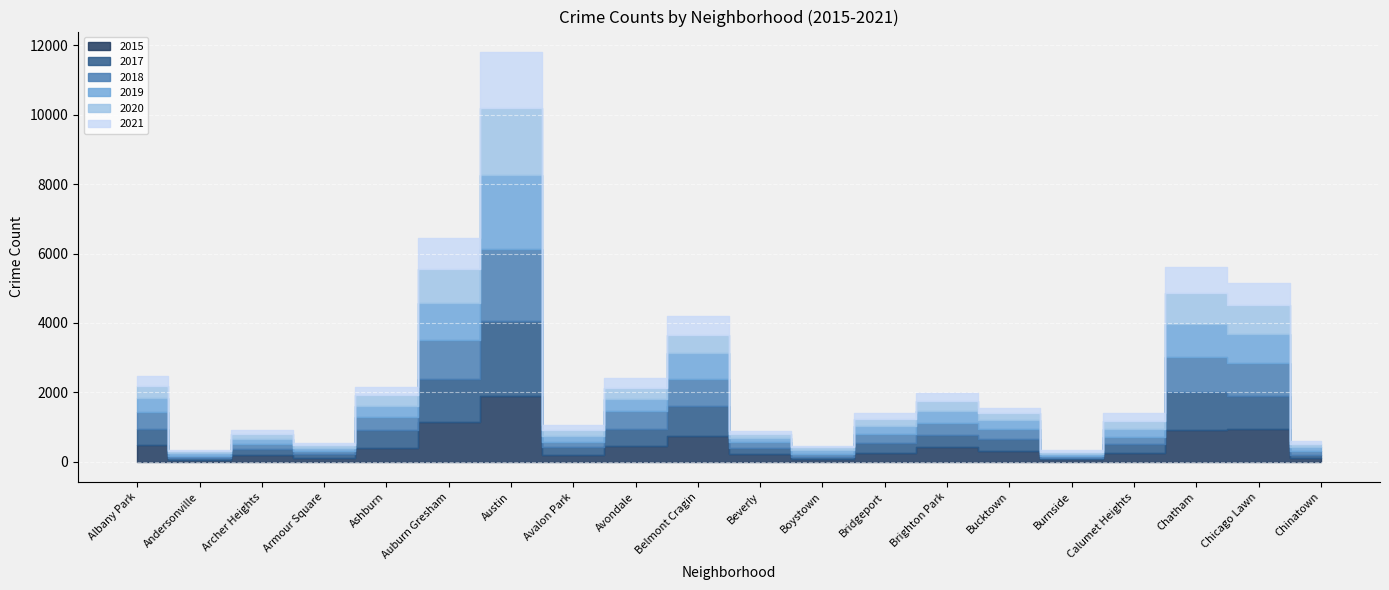

What is the difference between the highest and lowest values at Auburn Gresham?

334